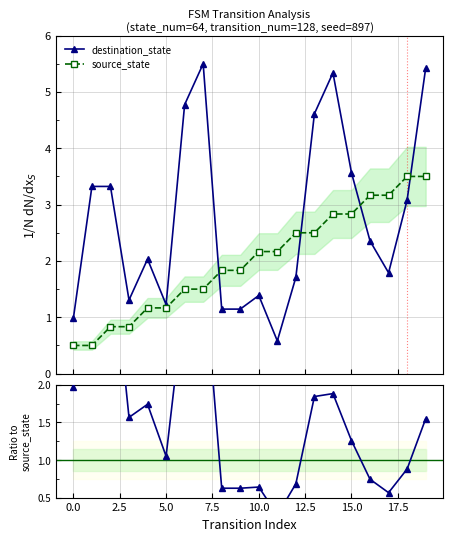

How many data points in destination_state are above 2?

11